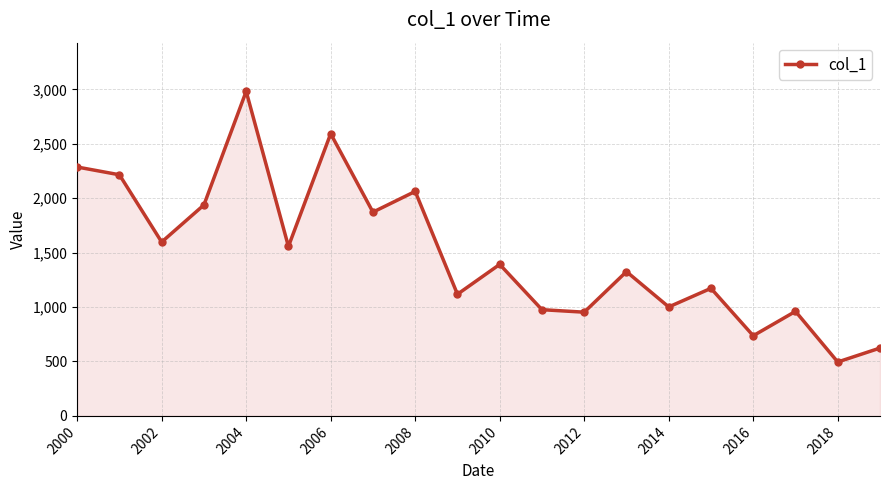

How many points are lower than both their immediate neighbors (excluding endpoints)?

8